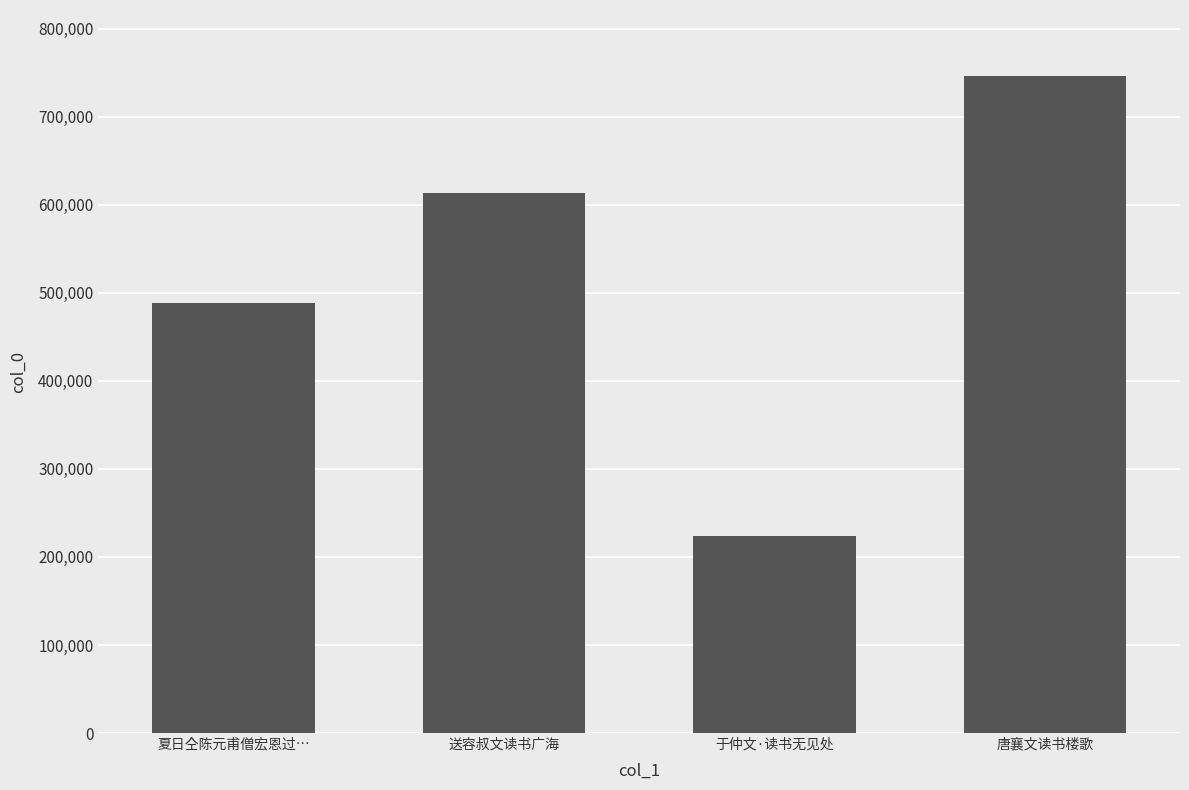

Reading left to right, what are all the values shown in this chart?

夏日仝陈元甫僧宏恩过…=488093	送容叔文读书广海=613655	于仲文·读书无见处=223586	唐襄文读书楼歌=746569